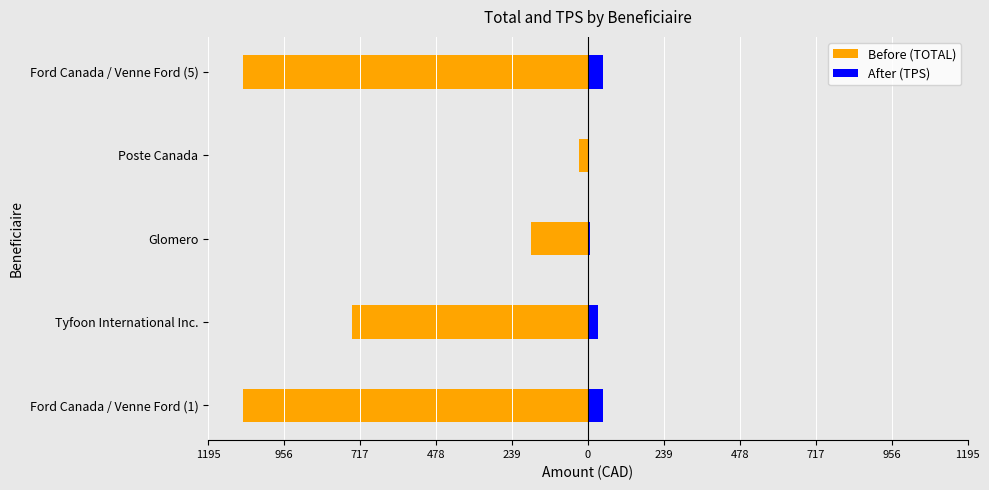

What are all the series names shown in the legend?

Before (TOTAL), After (TPS)